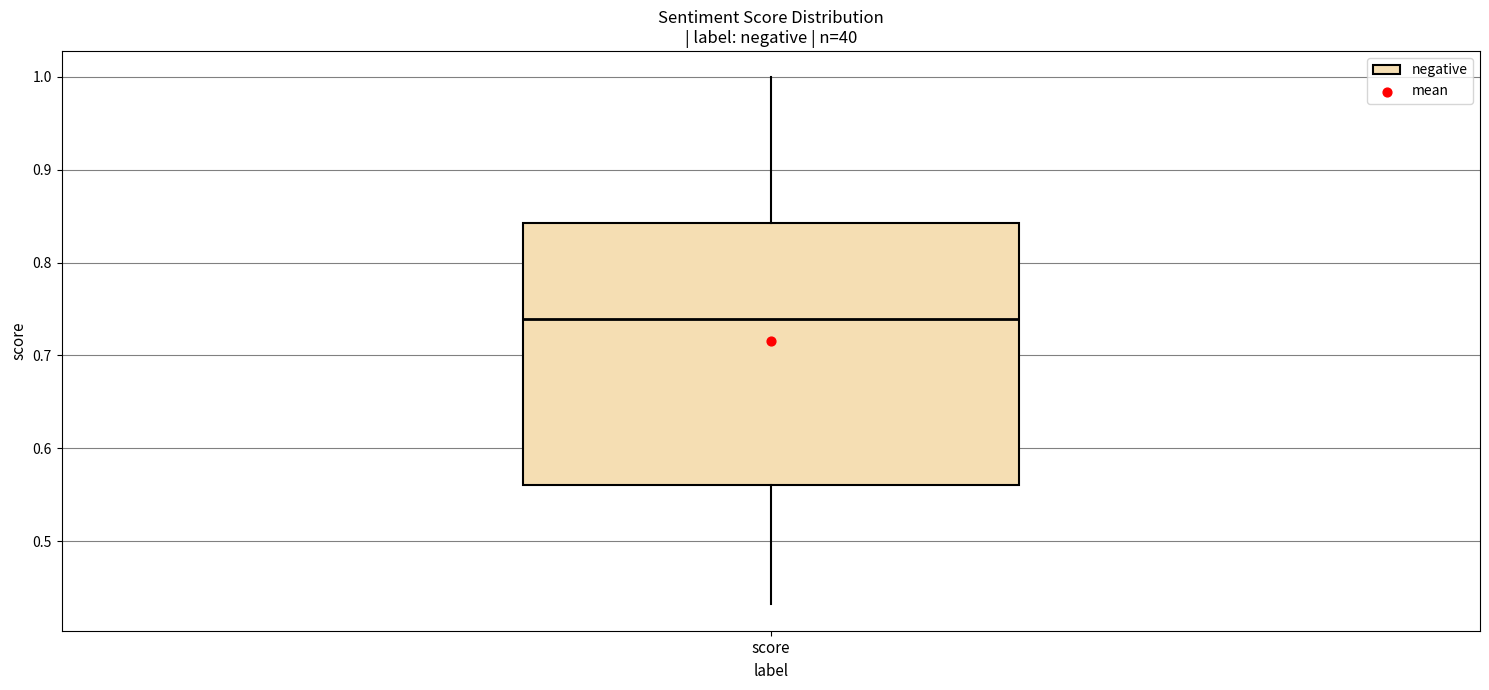

Read this box plot against the y-axis: the position of the median line, the range covered by the box, and the ends of both whiskers. The values are not printed on the chart, so give them approximately, as read against the axis.

median 0.74, box 0.56 to 0.84, whiskers 0.43 to 1.00